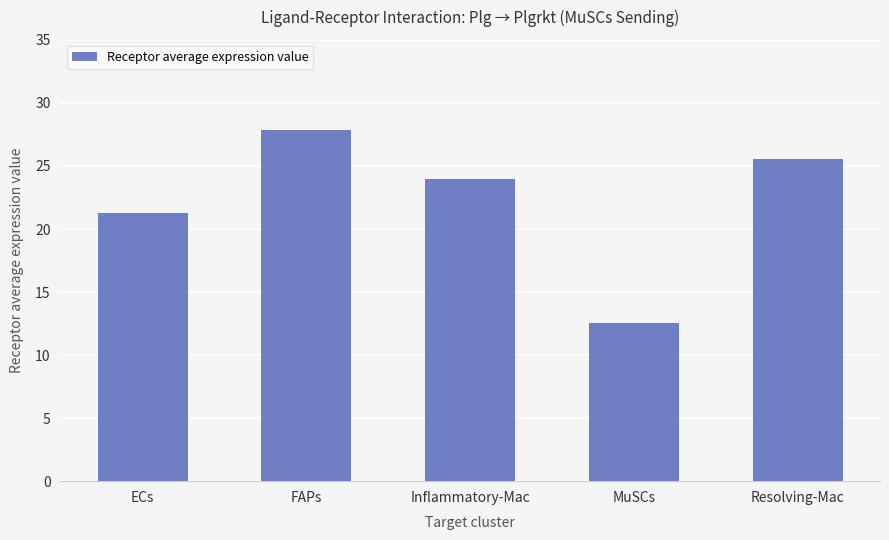

At which category does the chart reach its minimum across all series?

MuSCs